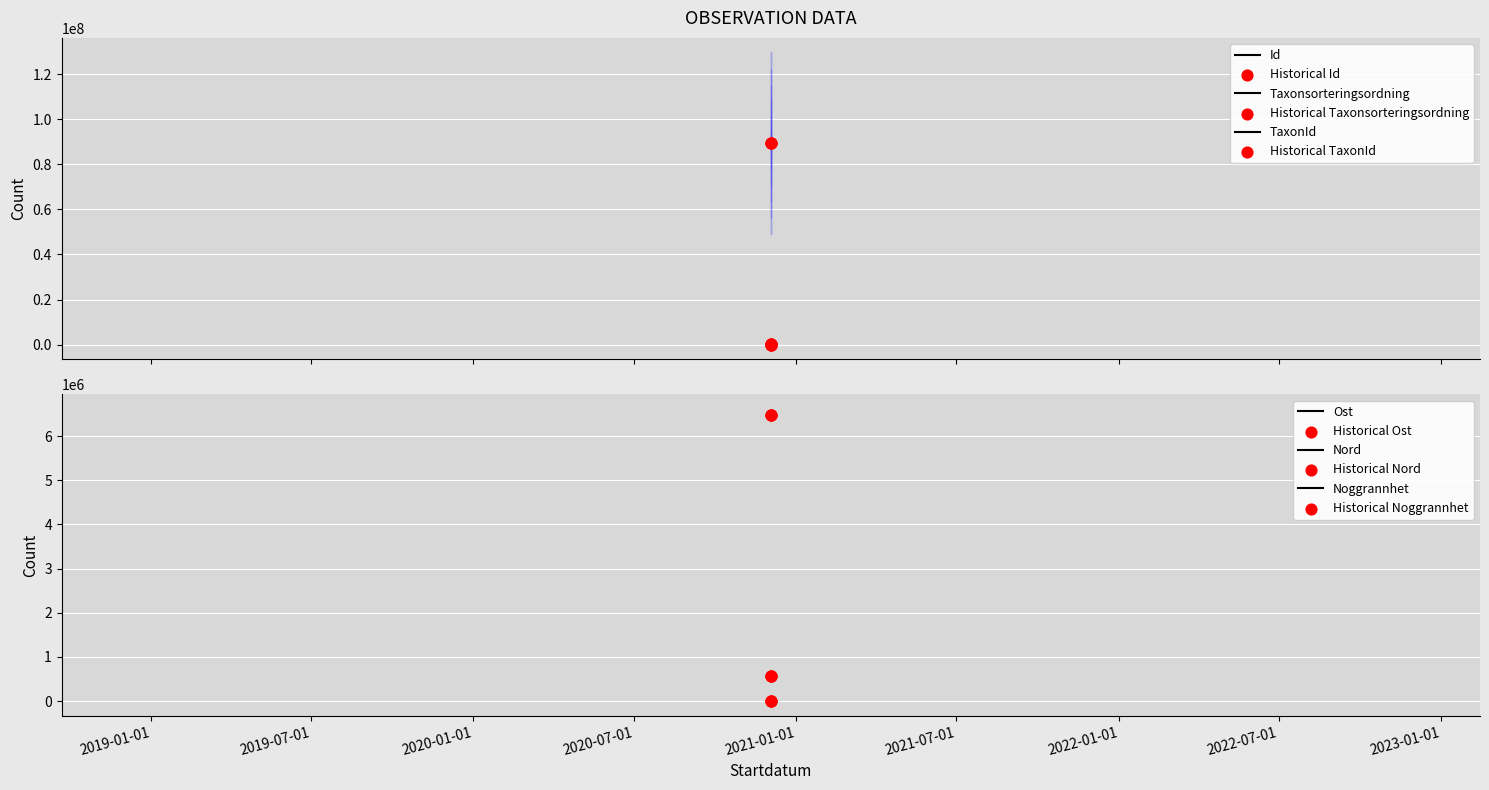

Which series contains the highest Y value?

Id